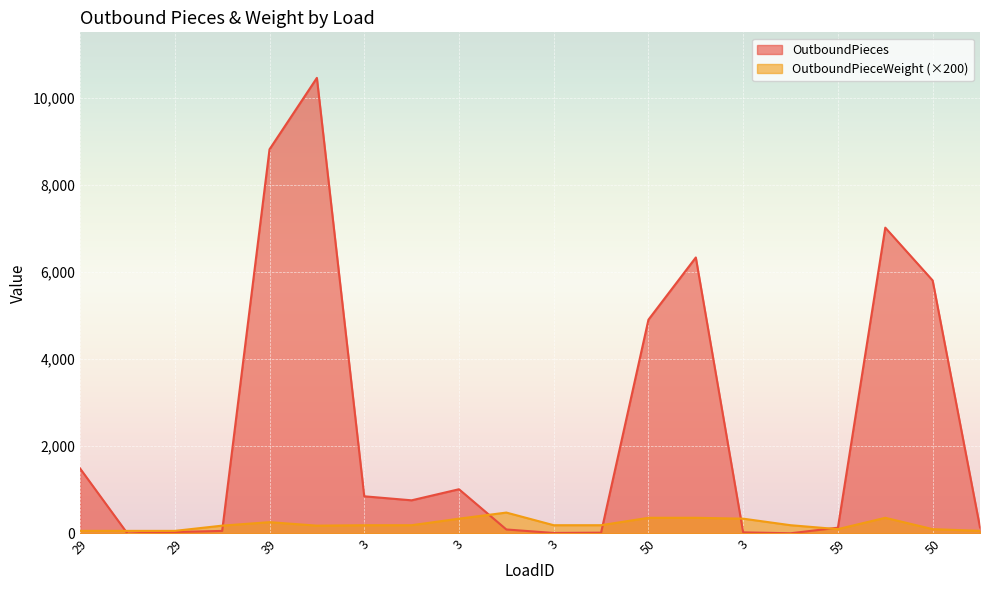

At how many categories does at least one series exceed 7909?

2